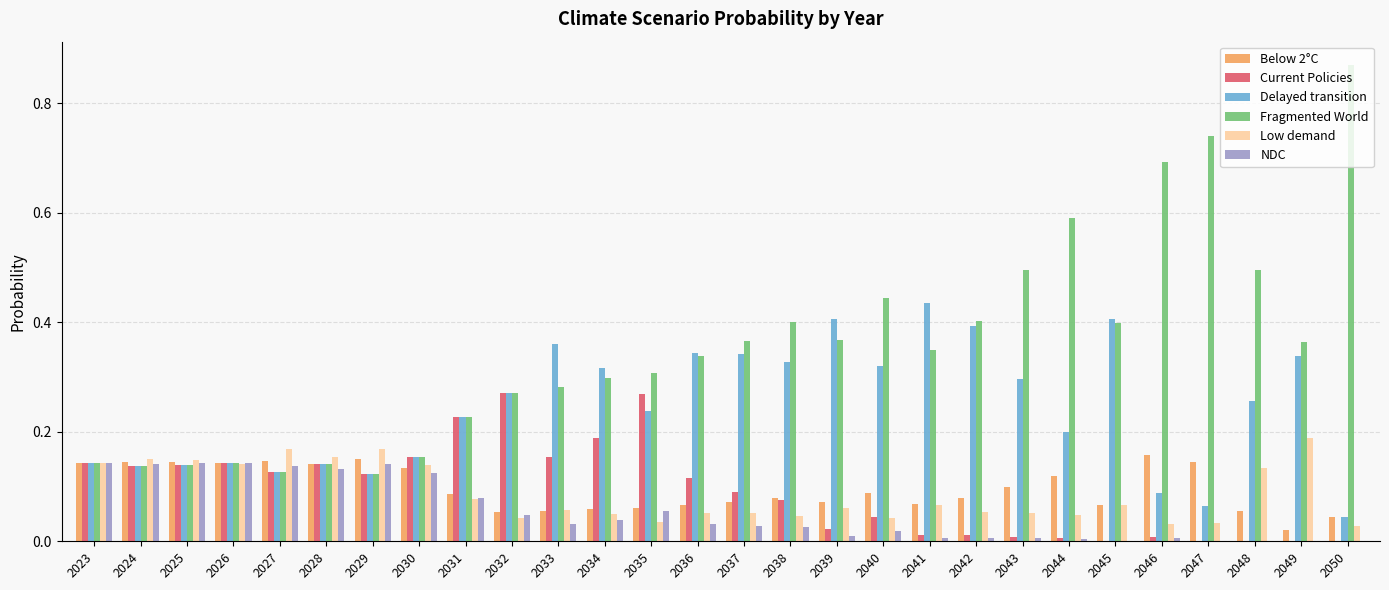

Which label corresponds to the largest value in the chart?

2050